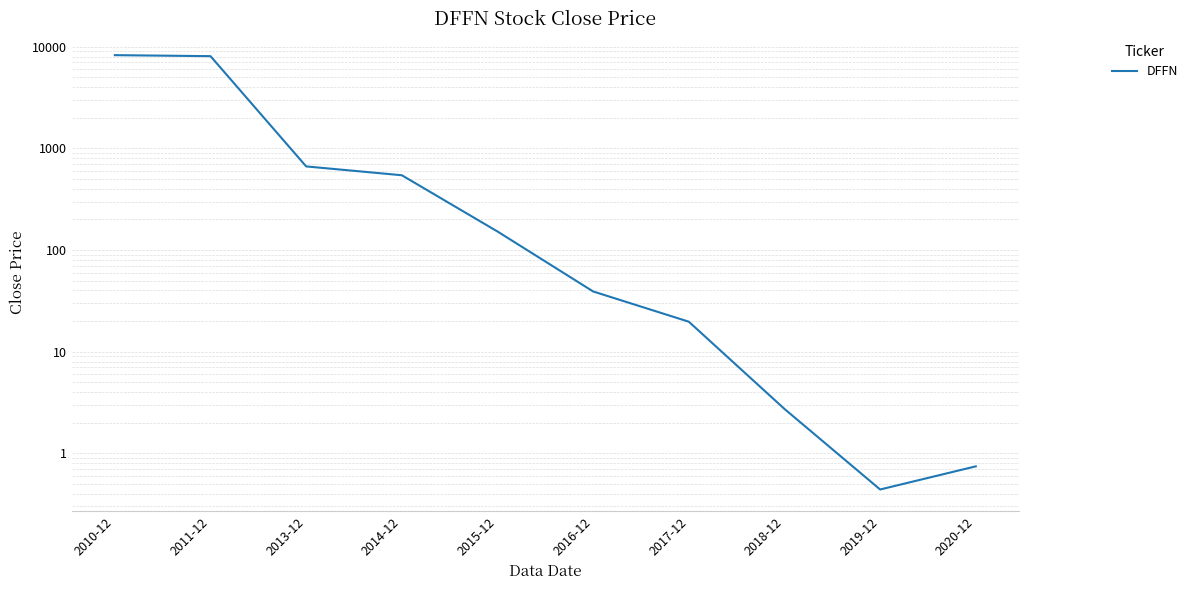

What is the change in value from 2010-12 to 2015-12?

-8104.7